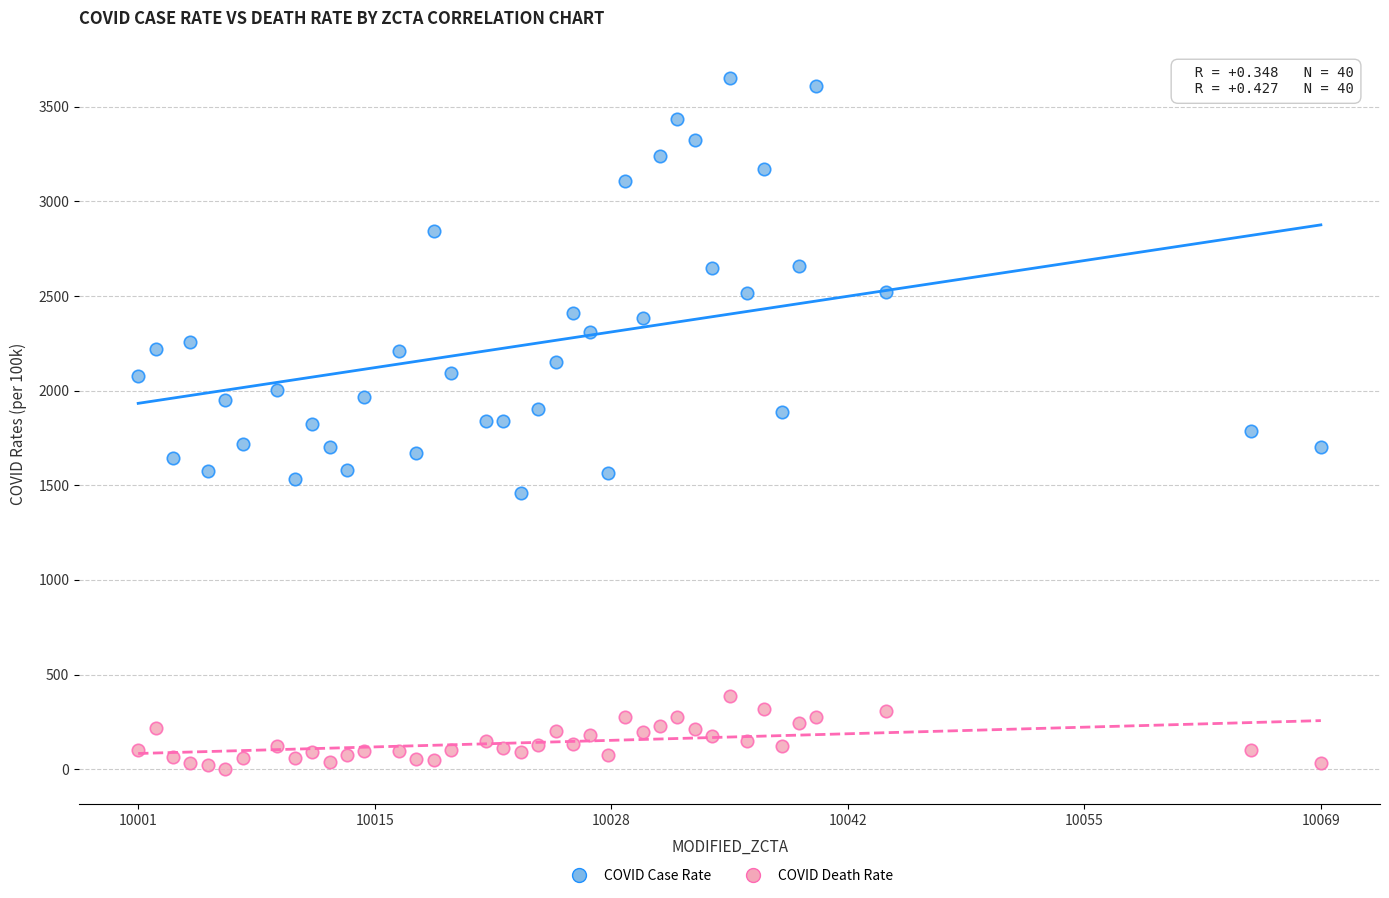

Which series contains the lowest Y value?

COVID Death Rate